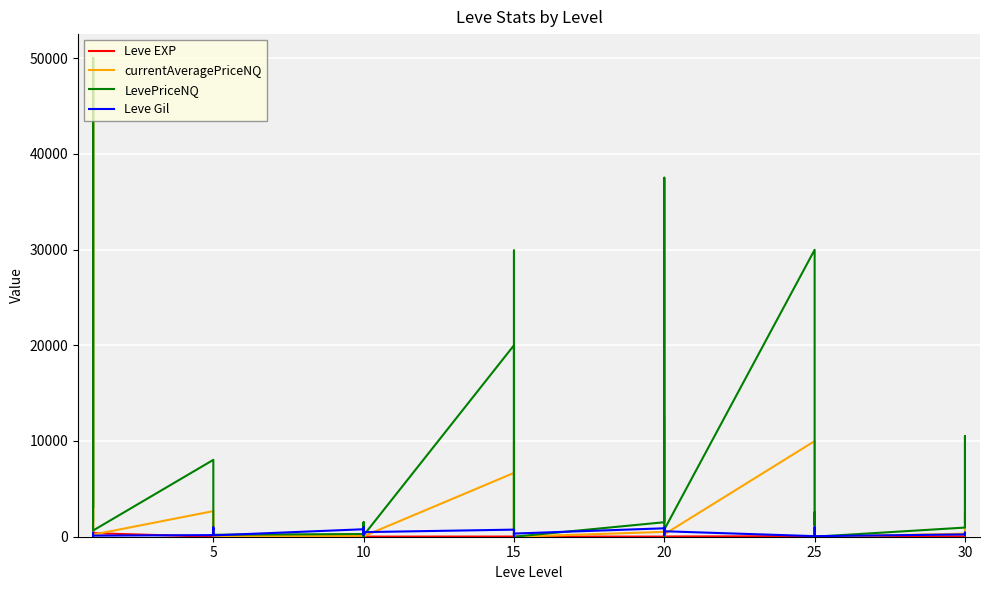

Reading left to right, transcribe all the data shown in this chart.

Leve EXP: 1.0	540.0	630.0	370.0	900.0	370.0	1.0	6.0	1.0	2.0	1.0	3.0	3.0	3.0	9.0	4.0	3.0	10.0	17.0	7.0	19.0	13.0	11.0	18.0	11.0	13.0	18.0	22.0	12.0	22.0	55.0	20.0	12.0	31.0	53.0	20.0	36.0	72.0	17.0	57.0
currentAveragePriceNQ: 1088.8	1386.2	50000.0	1016.7	50000.0	215.5	2676.3	1500.0	505.8	451.5	100.3	68.0	94.4	500.5	0.0	396.5	494.8	50.0	6666.0	207.9	9966.3	1809.0	744.3	0.0	504.7	9966.3	12500.0	316.7	0.0	250.0	9991.0	727.0	410.0	497.5	848.0	0.0	318.5	767.8	2629.8	500.2
LevePriceNQ: 1719.0	4158.8	50000.0	3050.2	50000.0	646.5	8029.0	4500.0	1517.4	1354.6	301.0	204.0	283.1	1501.5	0.0	1189.5	1484.2	150.0	19998.0	623.8	29899.0	5427.0	2233.0	0.0	1514.1	29899.0	37500.0	950.0	0.0	750.0	29973.0	4362.0	1230.0	1492.5	2544.0	0.0	955.5	2303.4	10519.0	1500.8
Leve Gil: 420.0	112.0	112.0	112.0	113.0	112.0	170.0	280.0	810.0	790.0	980.0	140.0	780.0	220.0	990.0	770.0	220.0	480.0	740.0	170.0	270.0	40.0	390.0	330.0	880.0	190.0	680.0	960.0	490.0	570.0	60.0	10.0	990.0	800.0	430.0	60.0	240.0	430.0	230.0	390.0